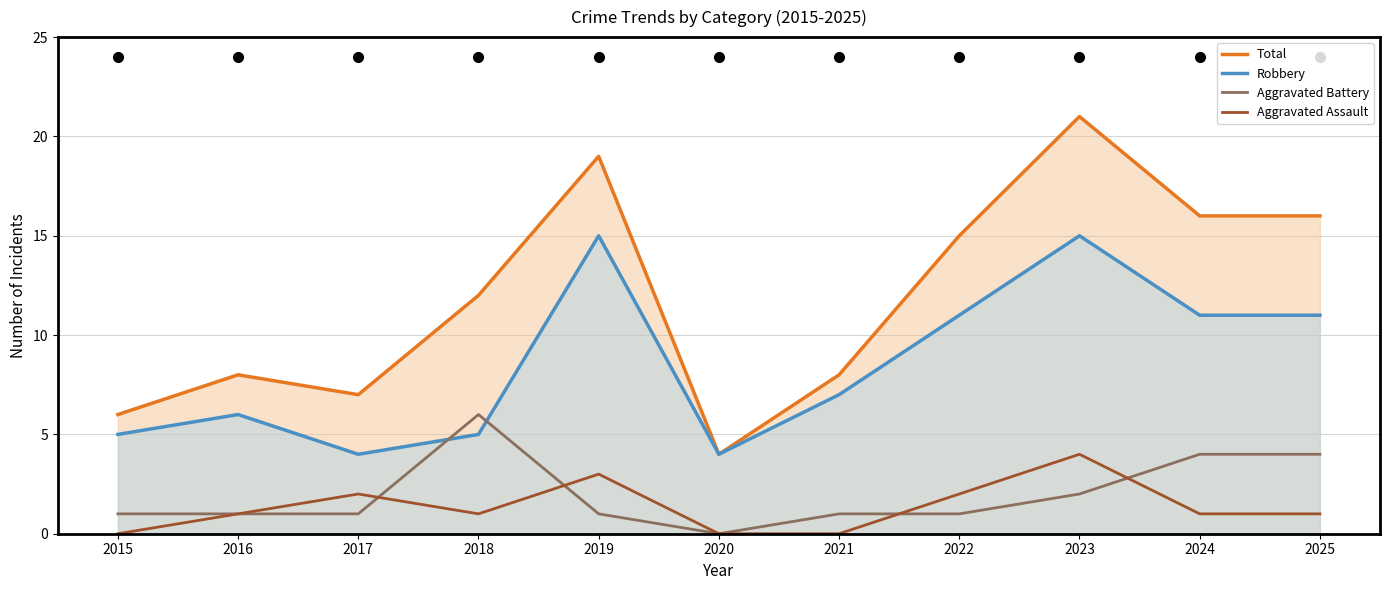

How many values in the Aggravated Battery series are below 1?

1